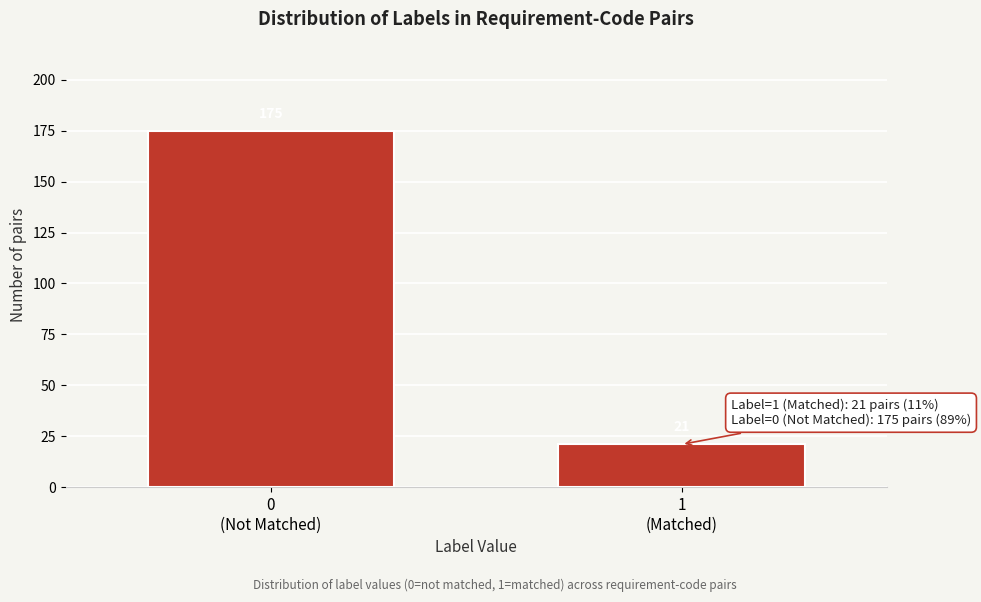

Reading right to left, list all the values displayed in this chart.

21	175